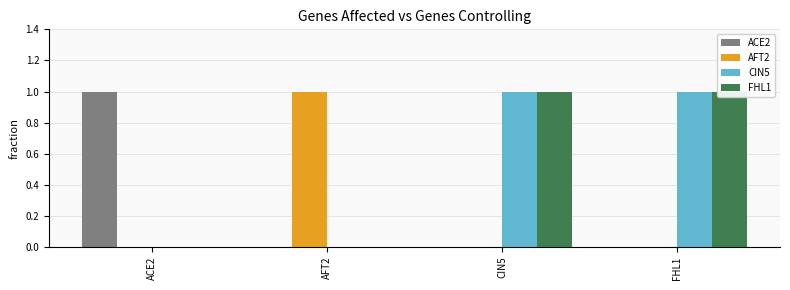

True or false: ACE2 has a value of 0 at AFT2.

False